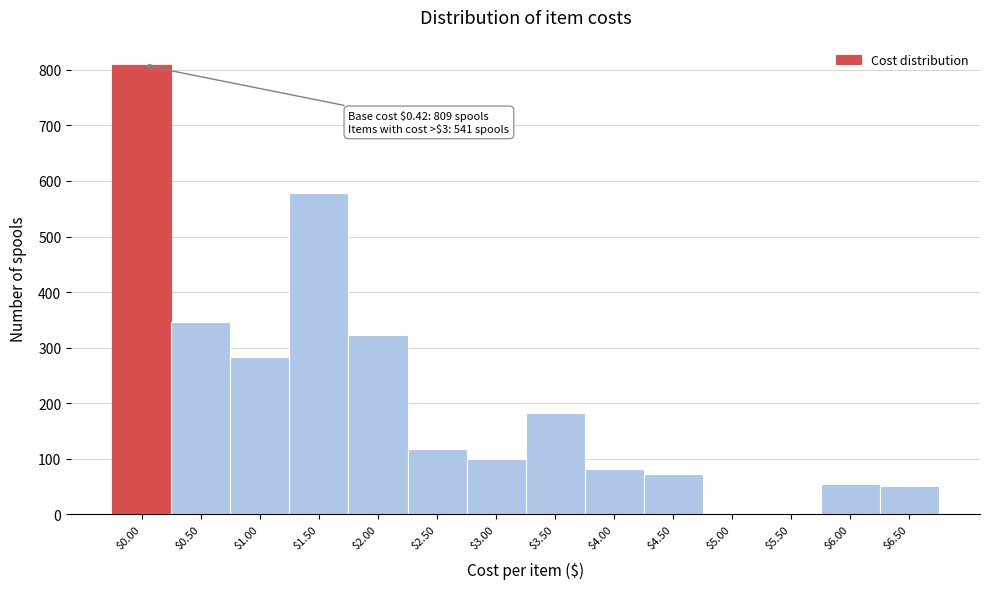

Is it true that the value at $0.00 is 1176?

False